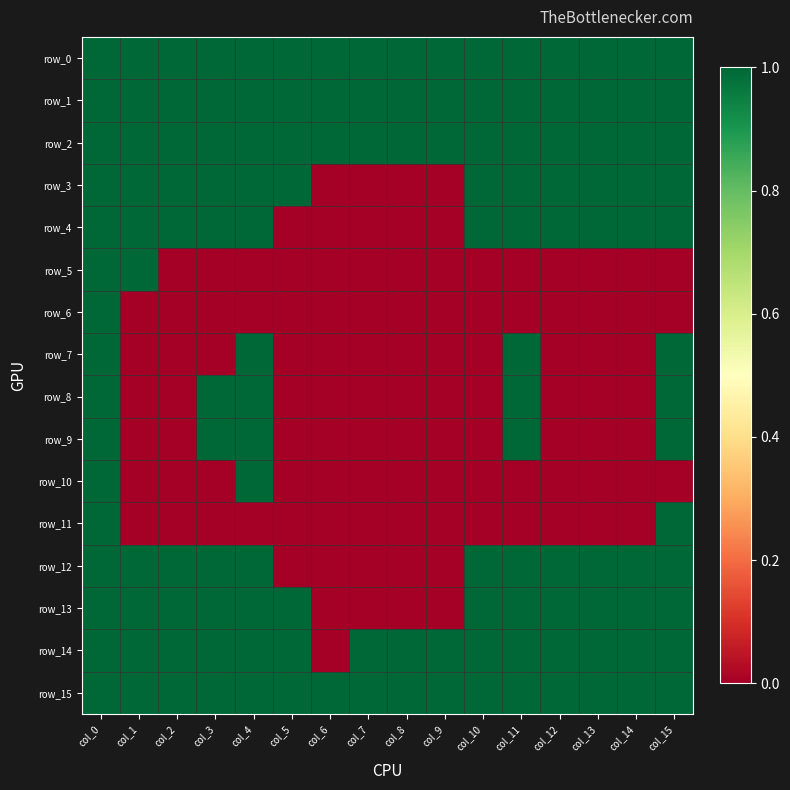

Is the value of row_13 at col_3 greater than the value of row_1 at col_14?

No